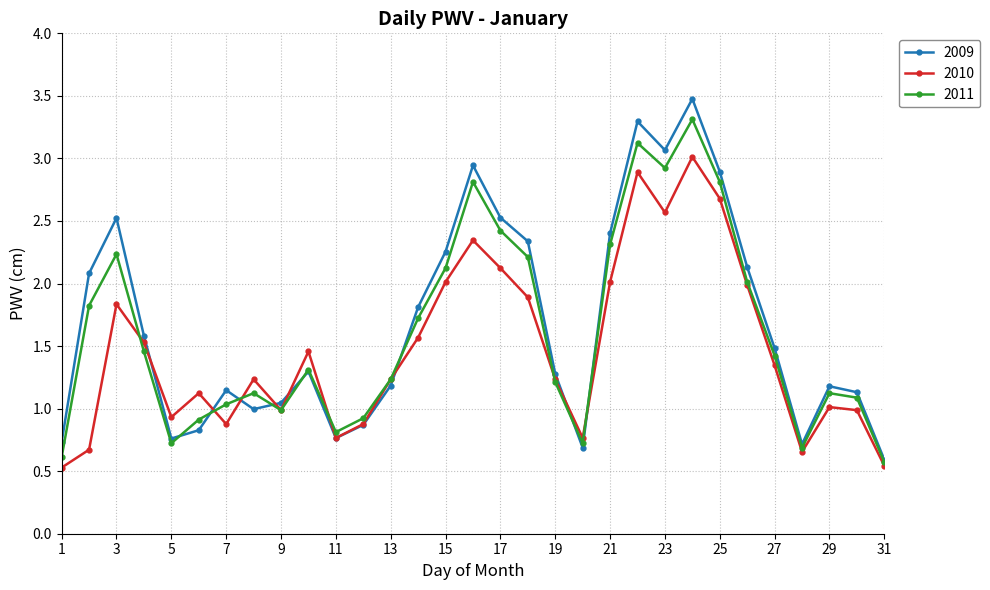

How many interior local peaks does the 2009 series have?

7